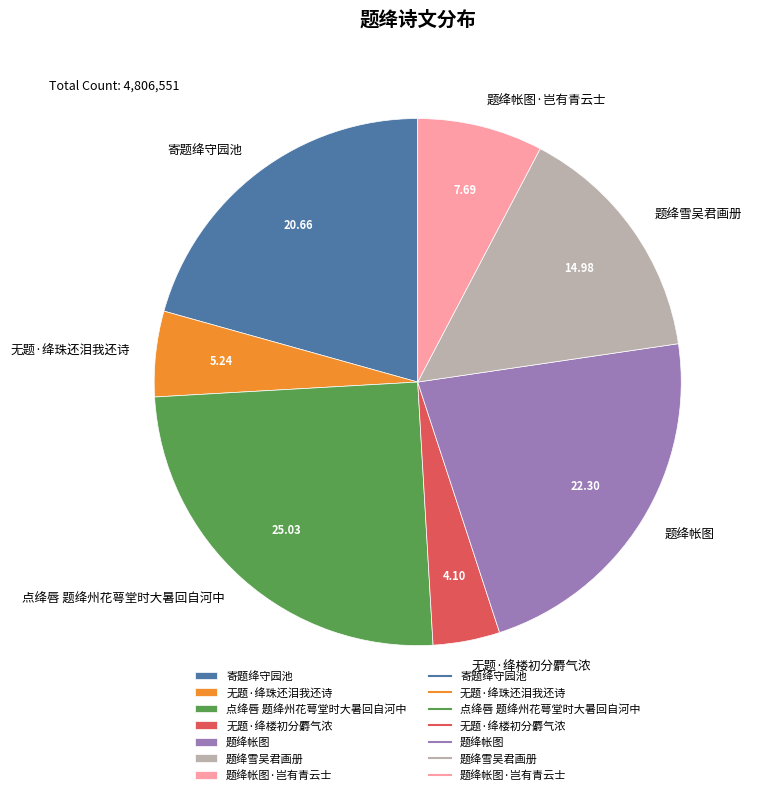

Approximately how many times larger is the value at 题绛雪吴君画册 compared to 题绛帐图?

0.7